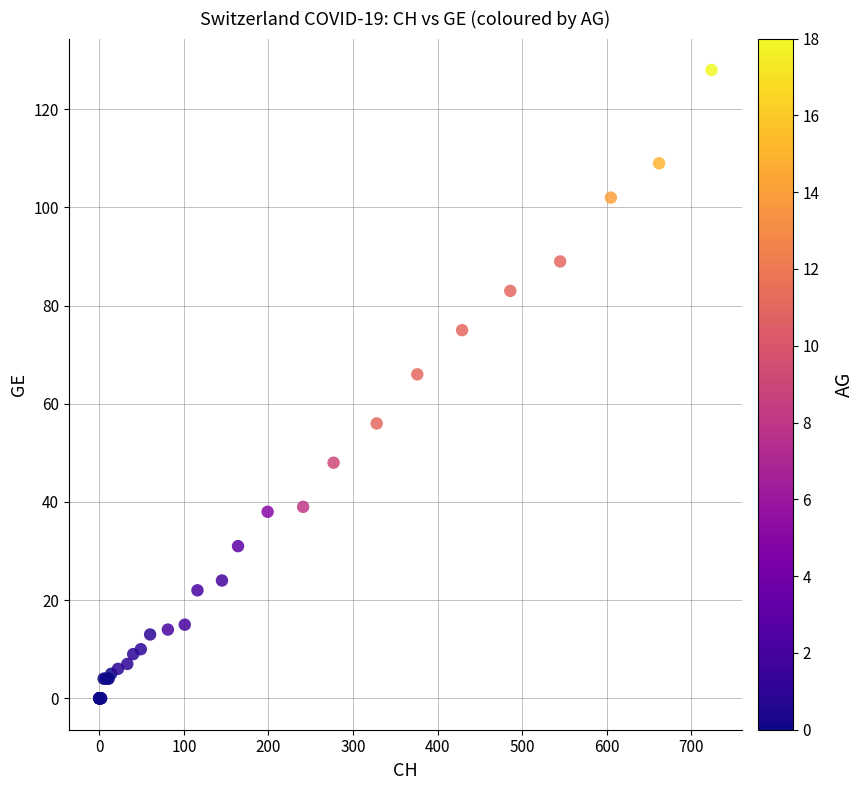

What Y value in the scatter plot is closest to 64?

66